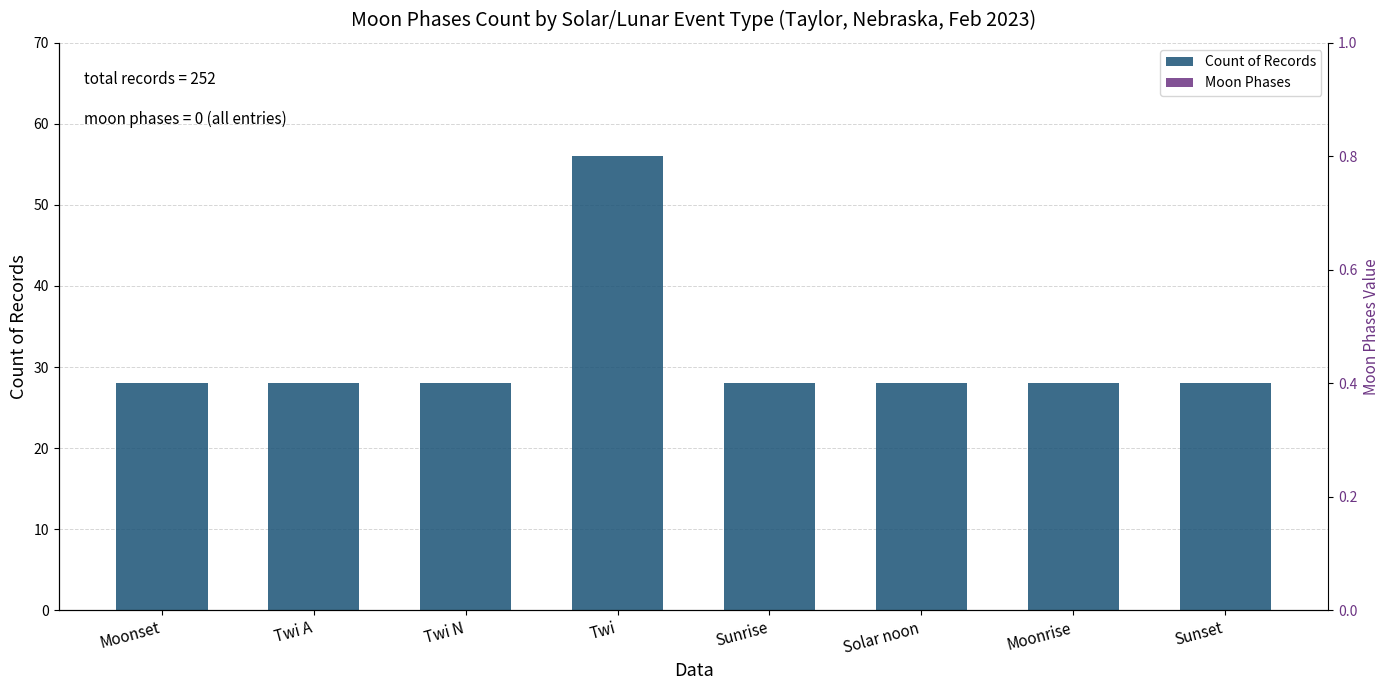

Reading left to right, transcribe all the data shown in this chart.

Count of Records: Moonset=28	Twi A=28	Twi N=28	Twi=56	Sunrise=28	Solar noon=28	Moonrise=28	Sunset=28
Moon Phases: Moonset=0	Twi A=0	Twi N=0	Twi=0	Sunrise=0	Solar noon=0	Moonrise=0	Sunset=0